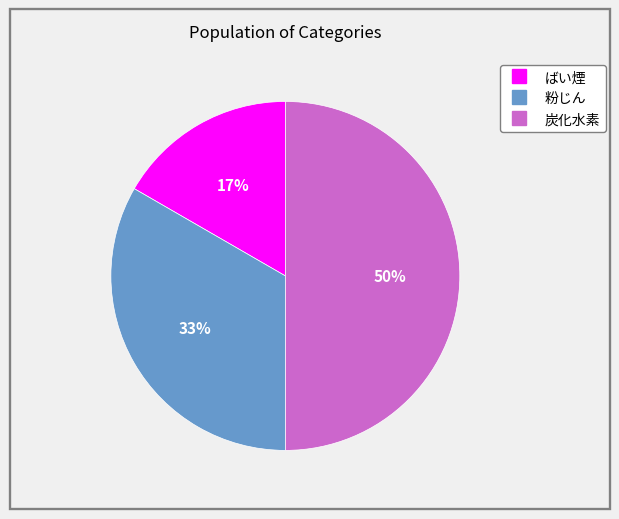

Does ばい煙 represent more than half of the total?

No